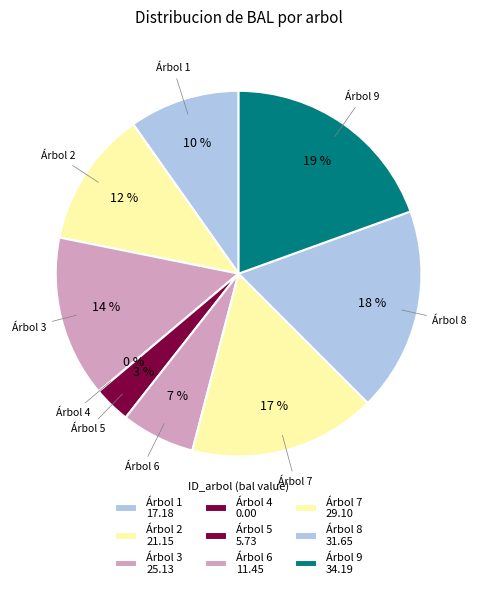

The 1 slice represents 10% of the pie. True or false?

True